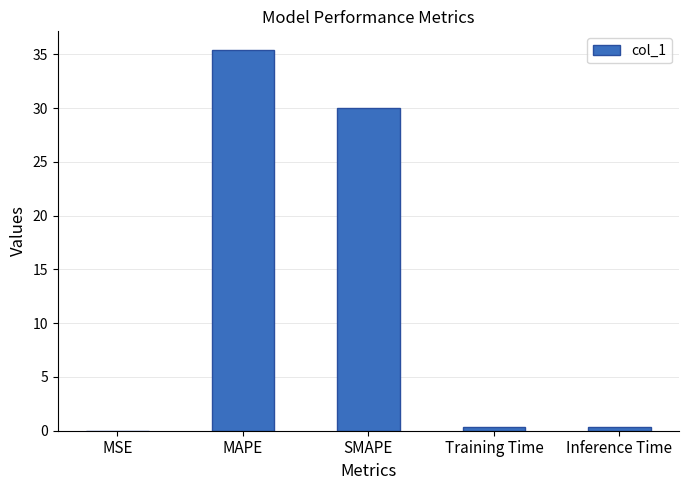

Between MAPE and MSE, which is larger?

MAPE